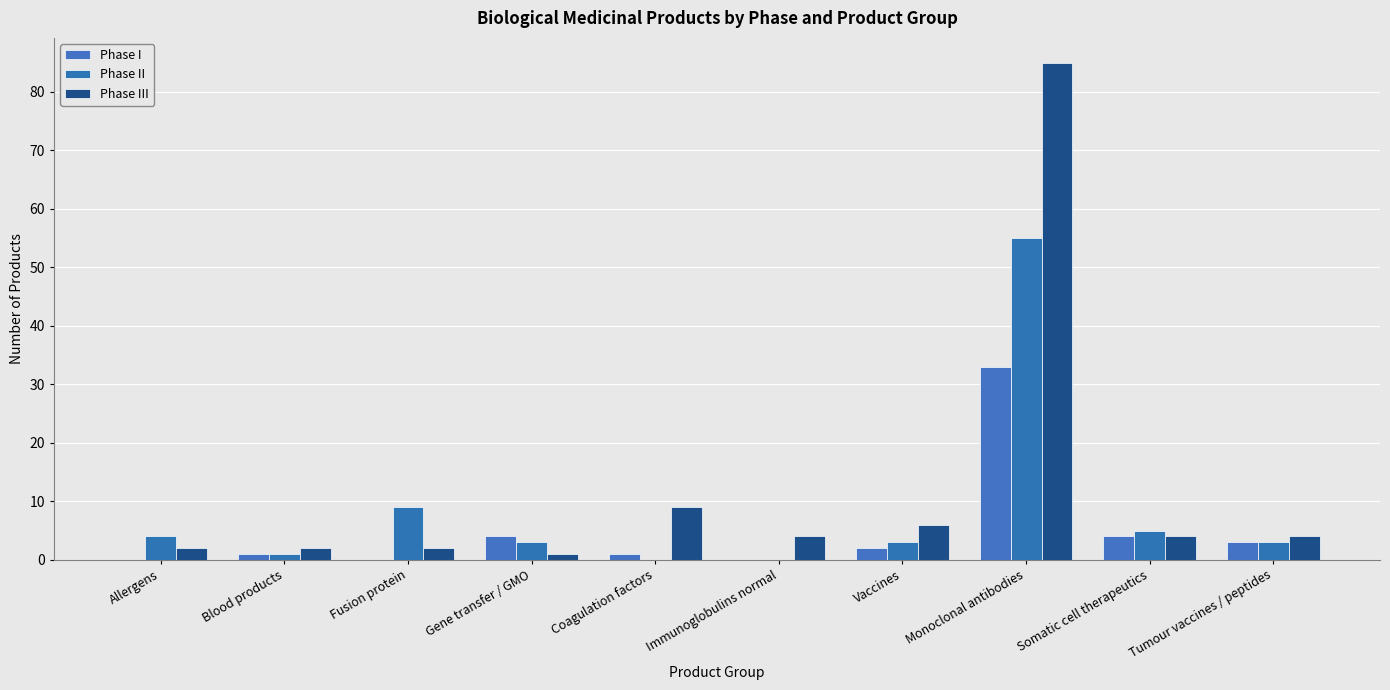

At which label is Phase I closest to 16?

Gene transfer / GMO